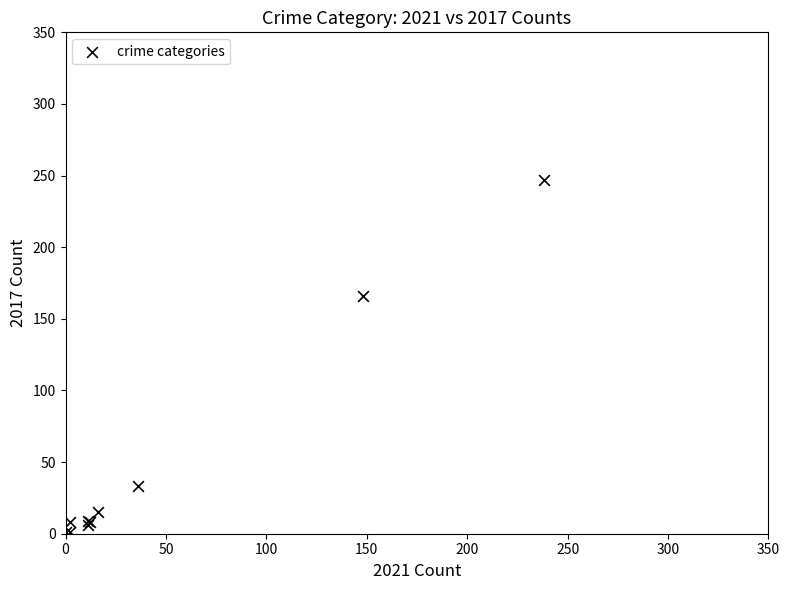

What Y value in the scatter plot is closest to 124?

166